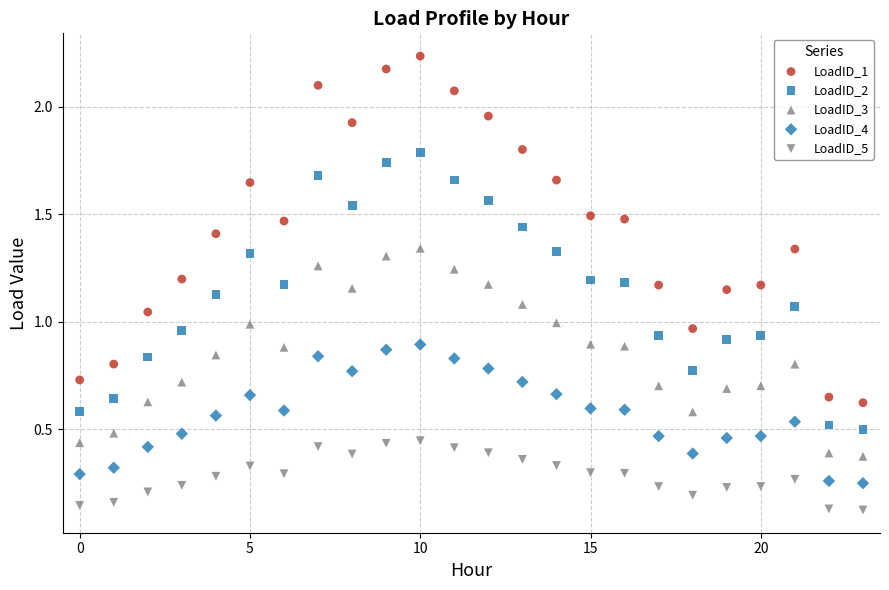

How many data points are displayed?

120